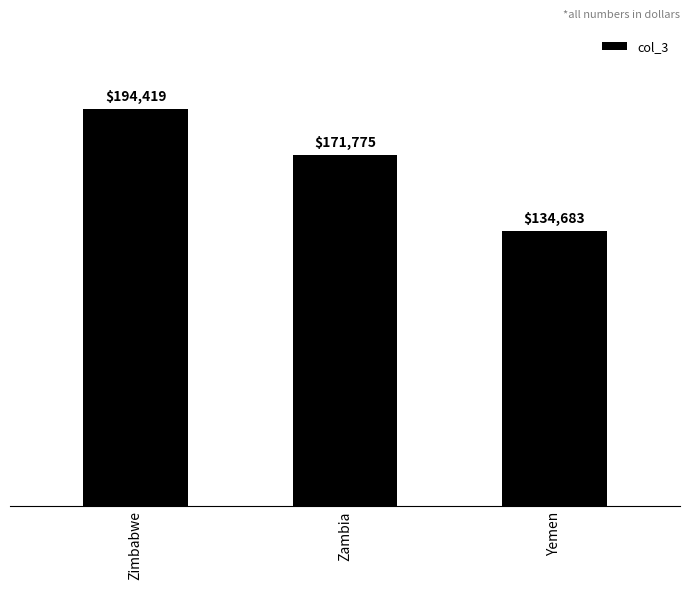

The value at Zimbabwe is 321739. True or false?

False